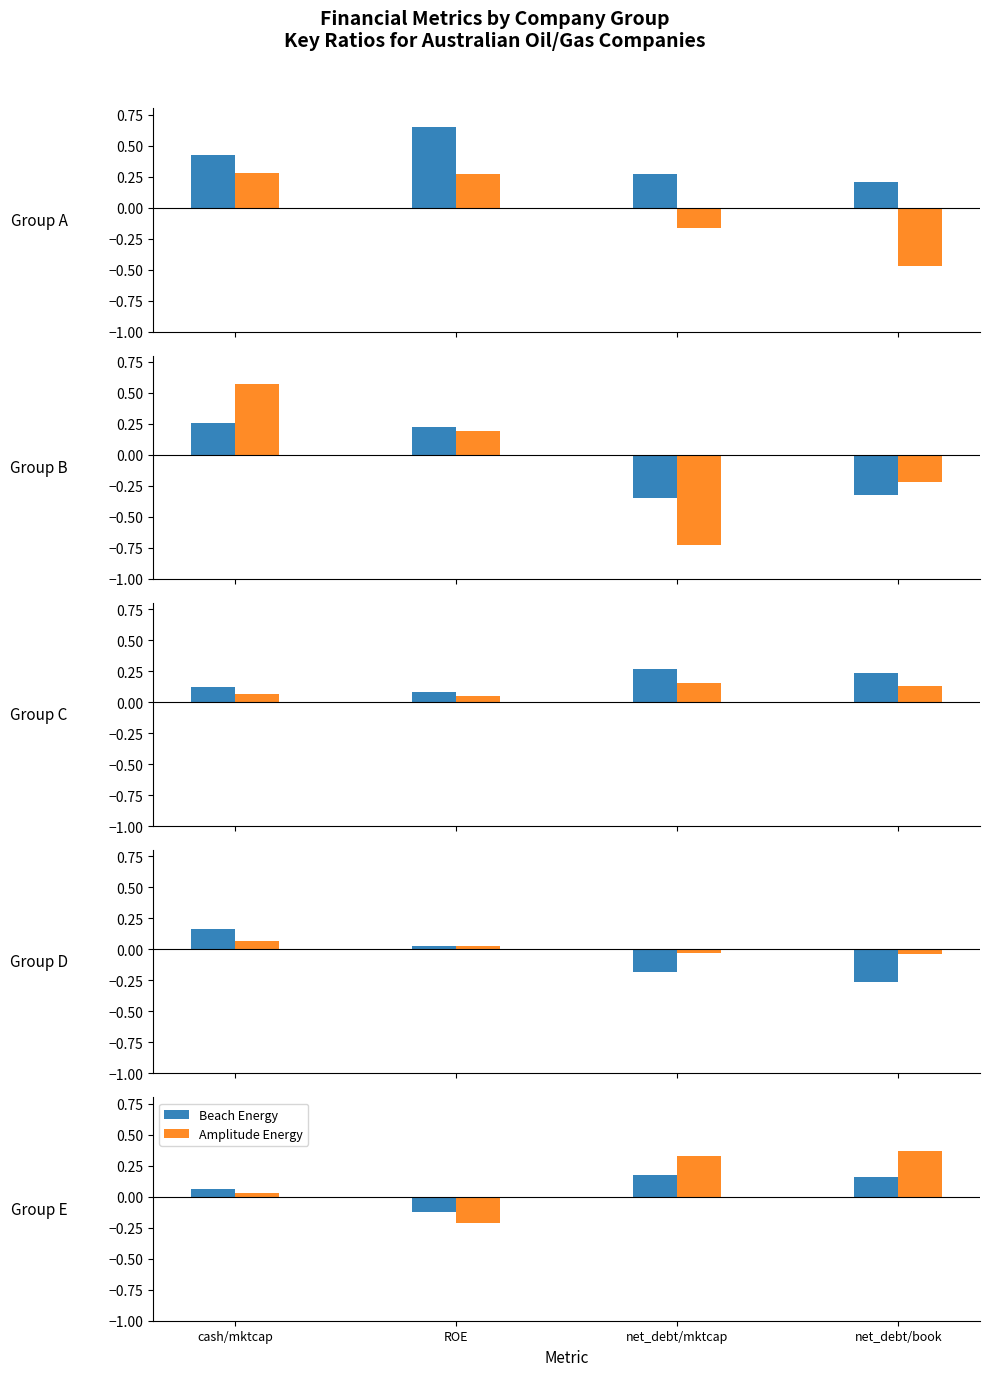

Where does the Amplitude Energy series first go above 0?

cash/mktcap